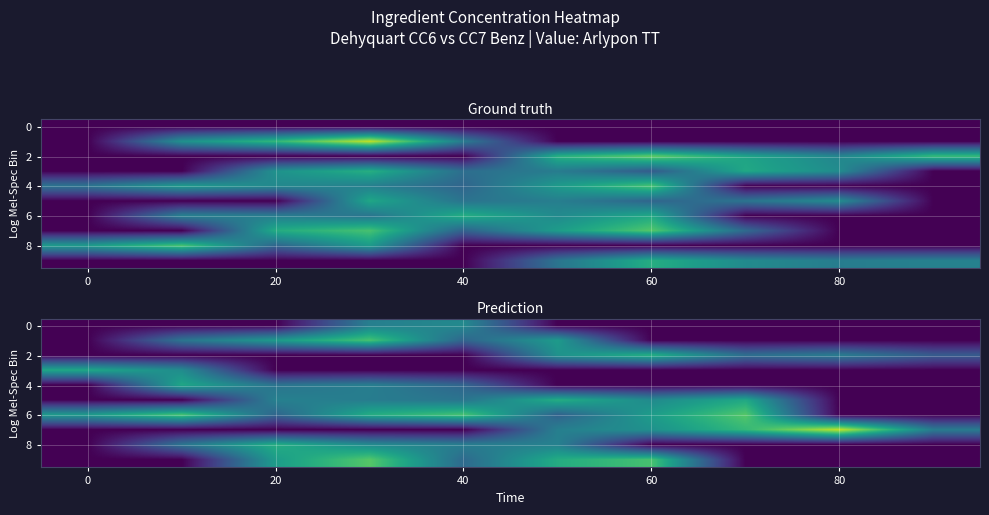

What is the difference between the maximum and minimum values in the 8 series?

5.0